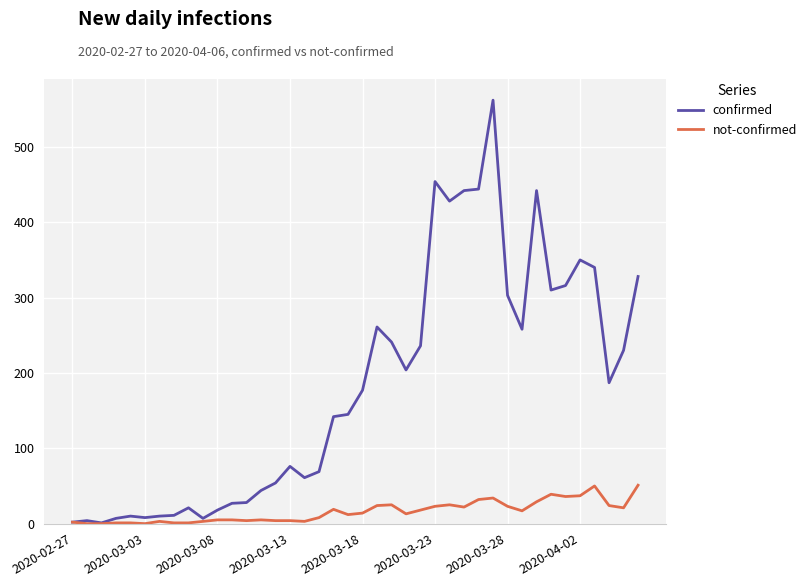

What is the maximum value shown in the chart?

562